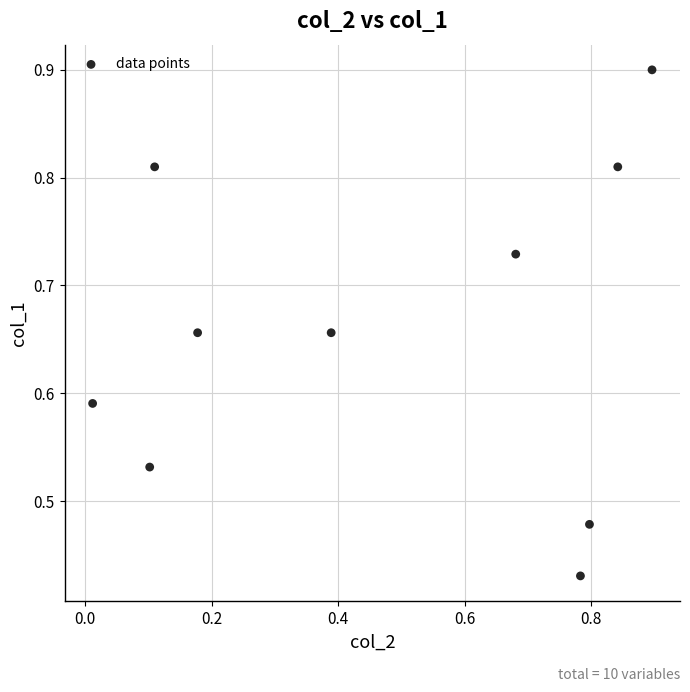

What is the range of X values (max minus min)?

0.9